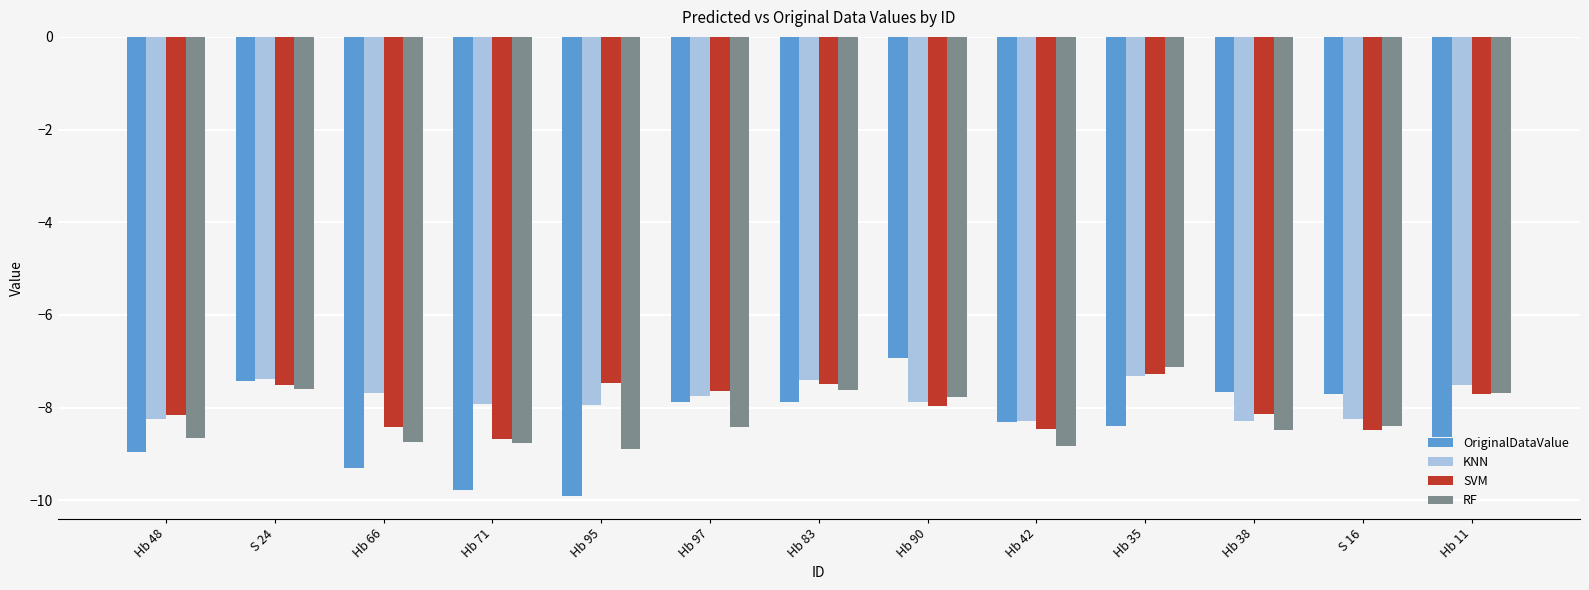

What is the difference between the maximum and minimum values in the SVM series?

1.4